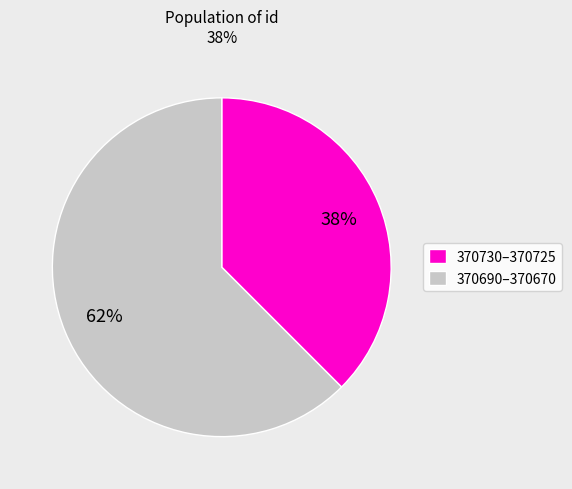

Is there a majority slice in this chart?

Yes